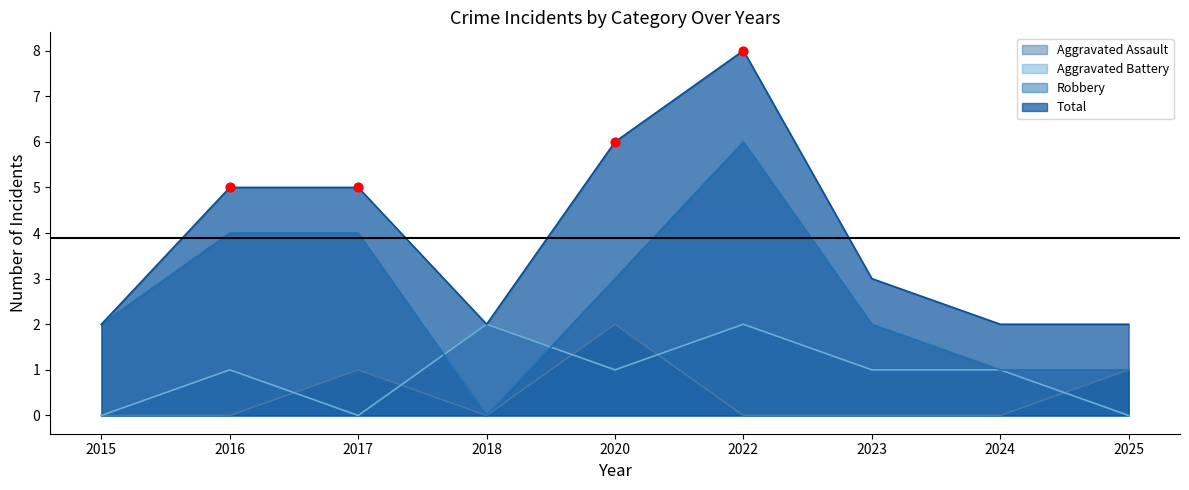

Which series reaches the maximum Y coordinate?

Total